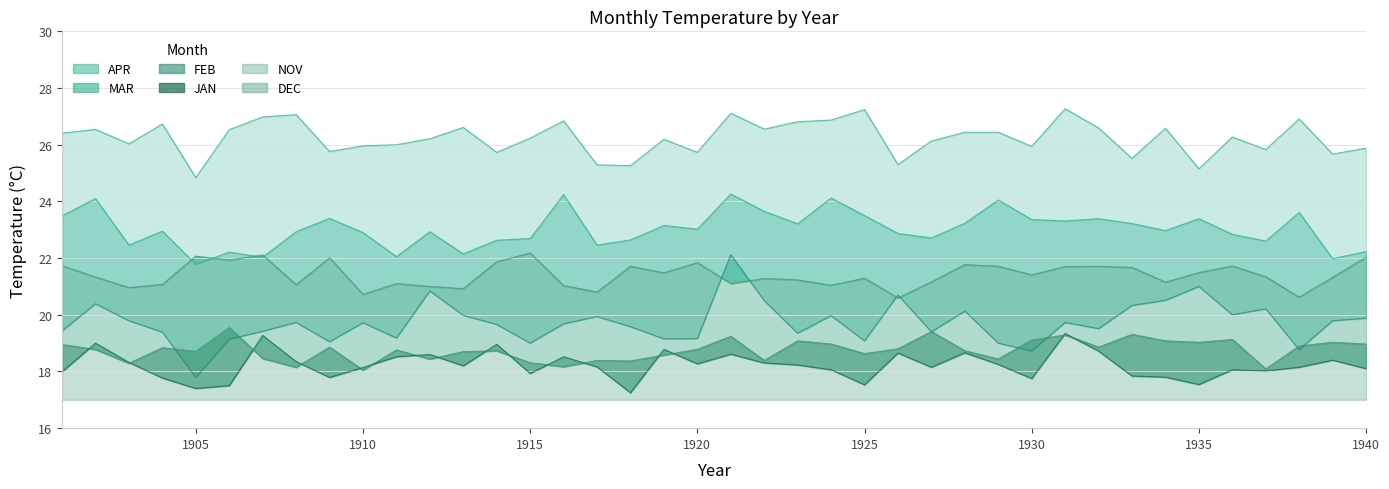

How many lines are shown in the chart?

6